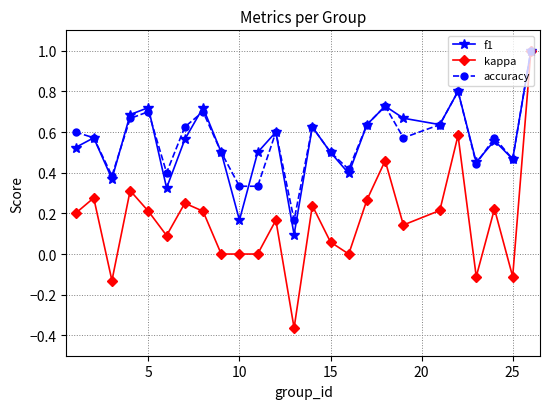

What are all the series names shown in the legend?

f1, kappa, accuracy